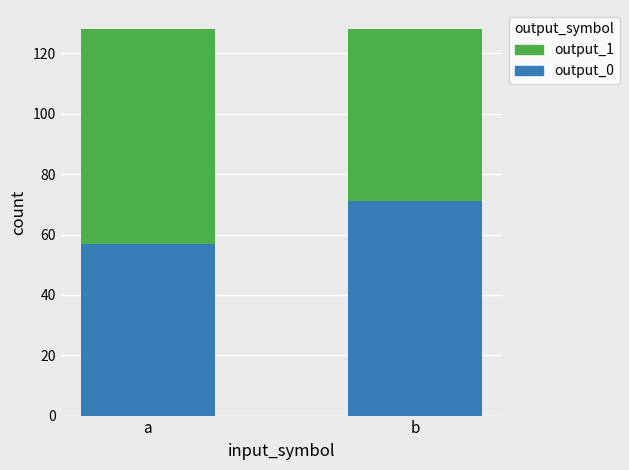

What is the minimum value for output_0?

57